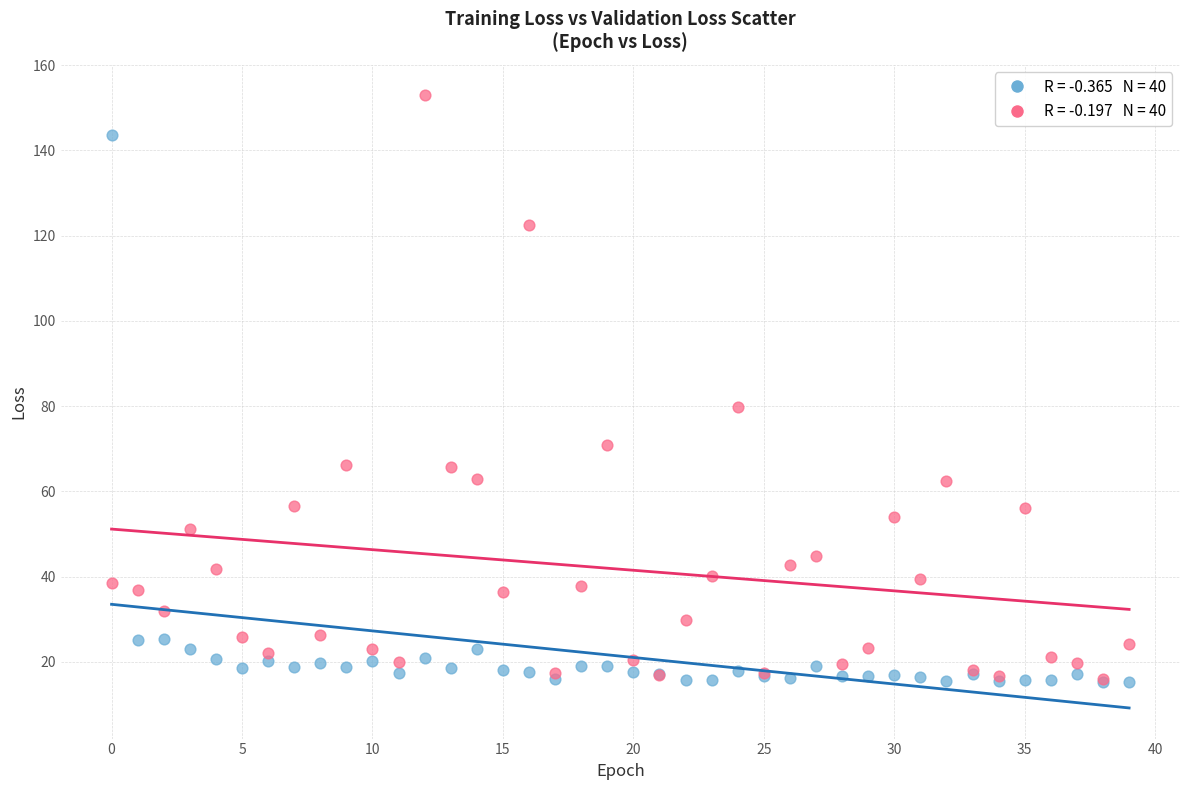

Across all series, what Y value is closest to 84?

79.8